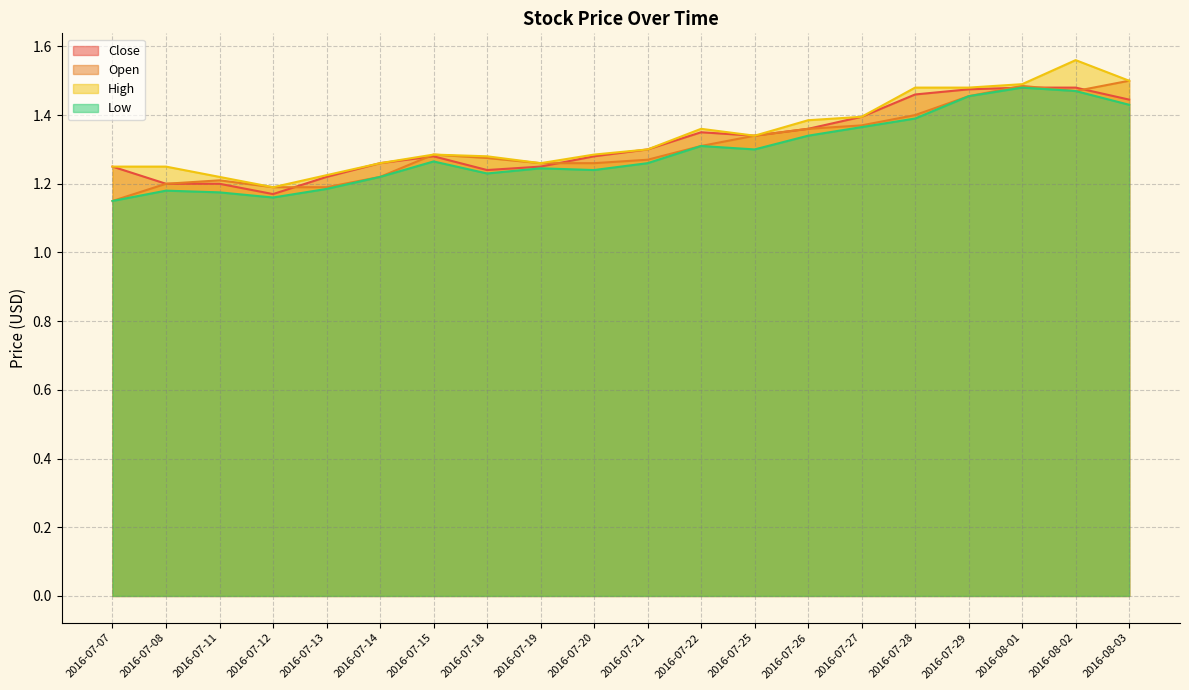

Read the High value at 2016-07-07.

1.2